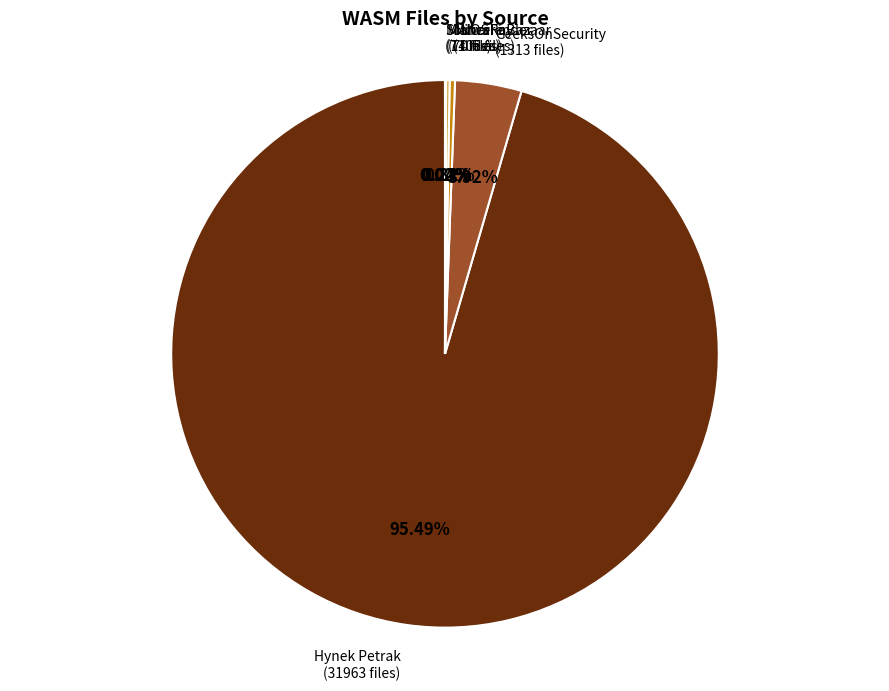

Does any single category account for the majority?

Yes